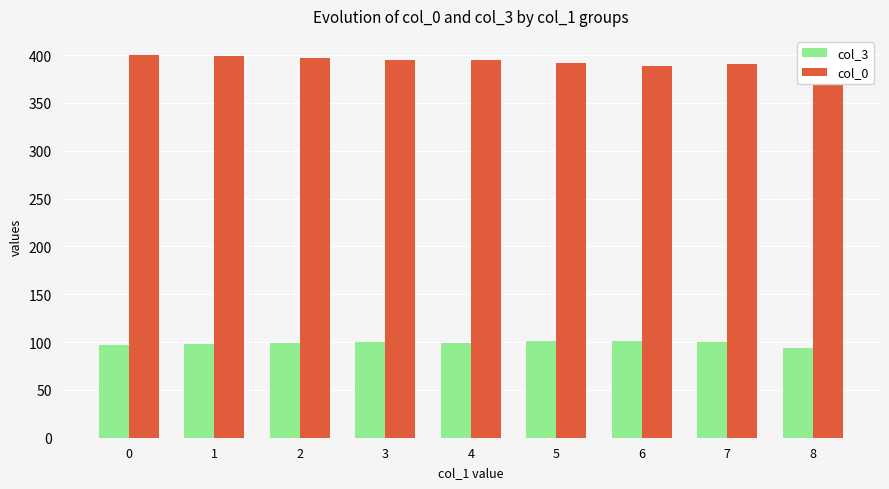

List the series in order of their overall mean, highest first.

col_0, col_3